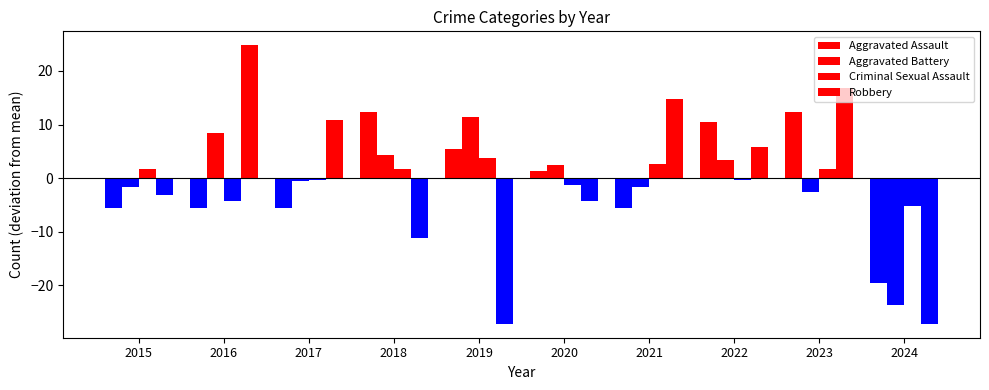

The Robbery series shows 6.3 at 2017. True or false?

False